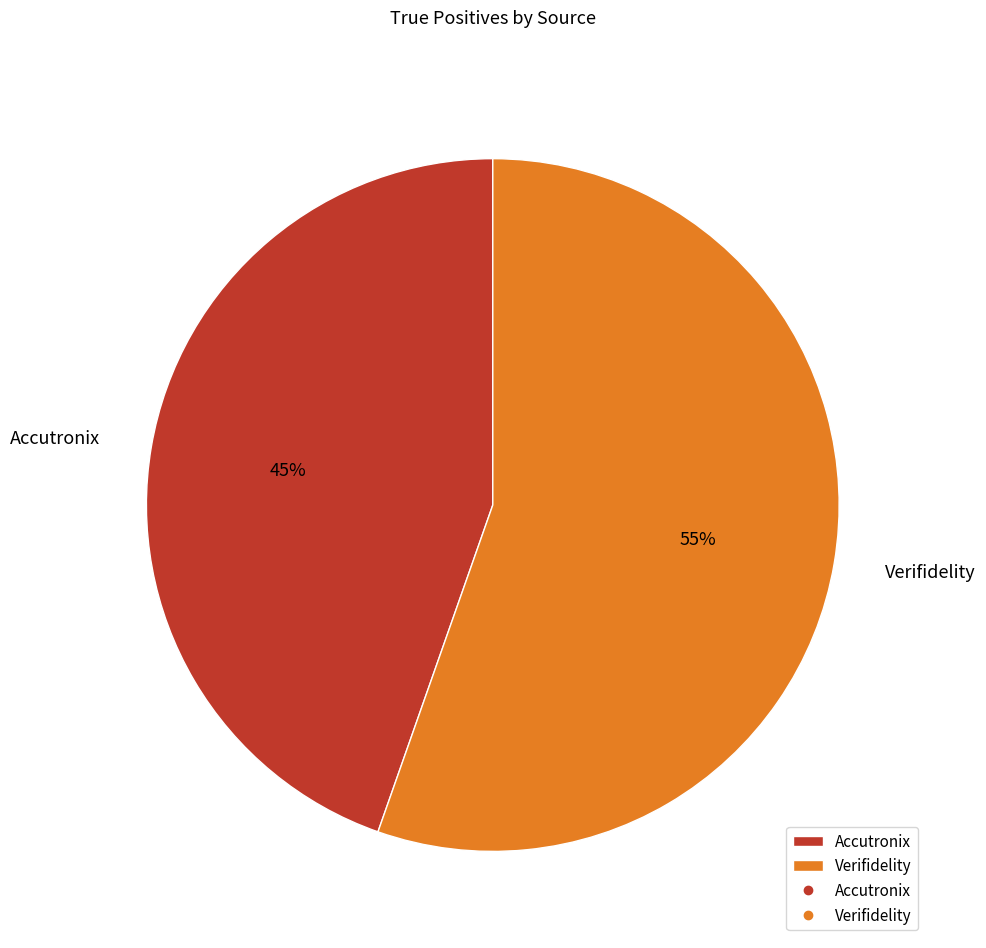

Do Verifidelity and Accutronix together represent more than half of the pie?

Yes